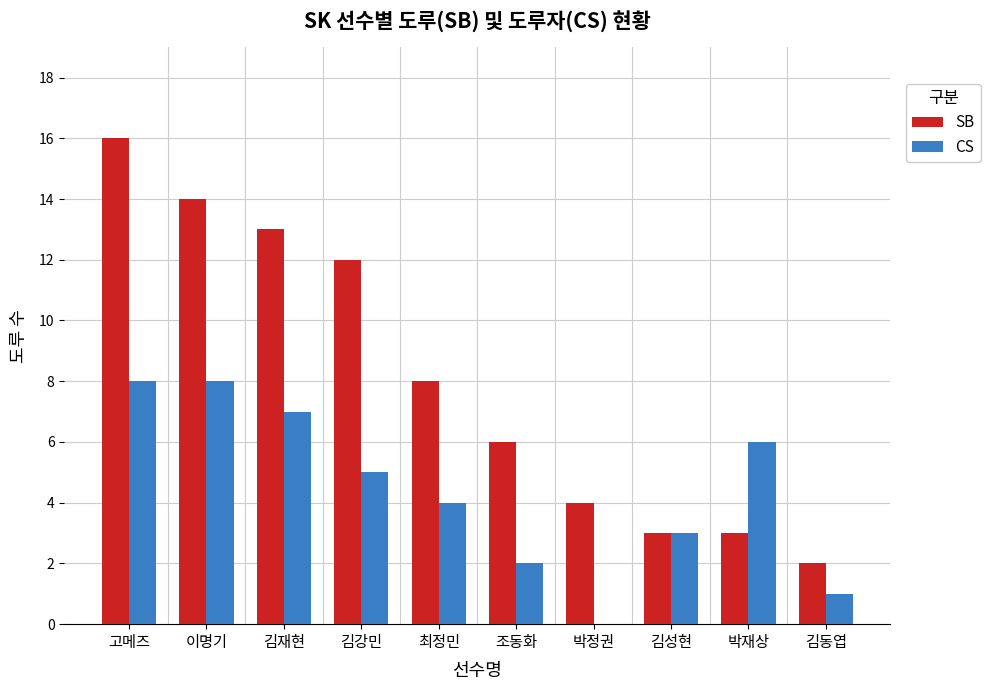

Where is SB nearest to the value 9?

최정민